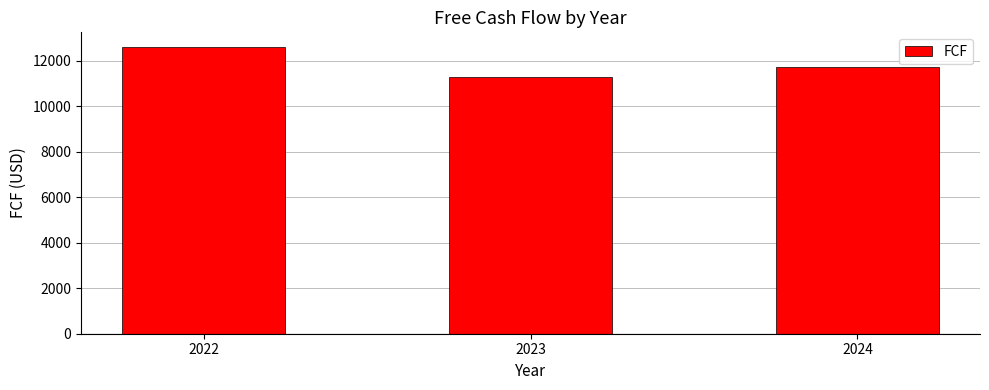

What is the average value?

11860.3